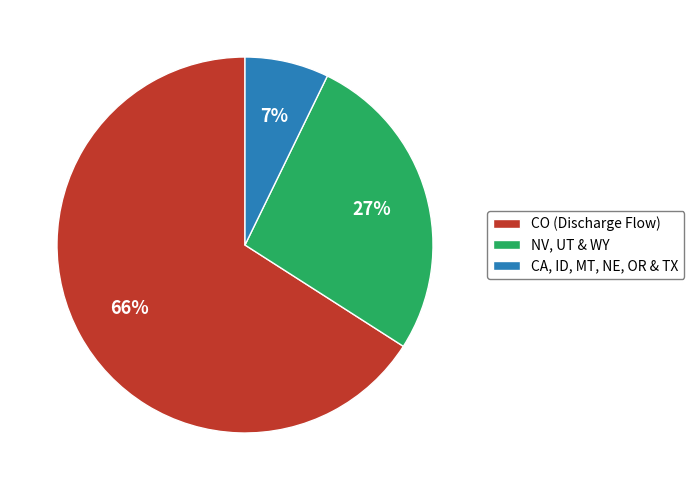

What is the largest slice in the pie chart?

CO (Discharge Flow)